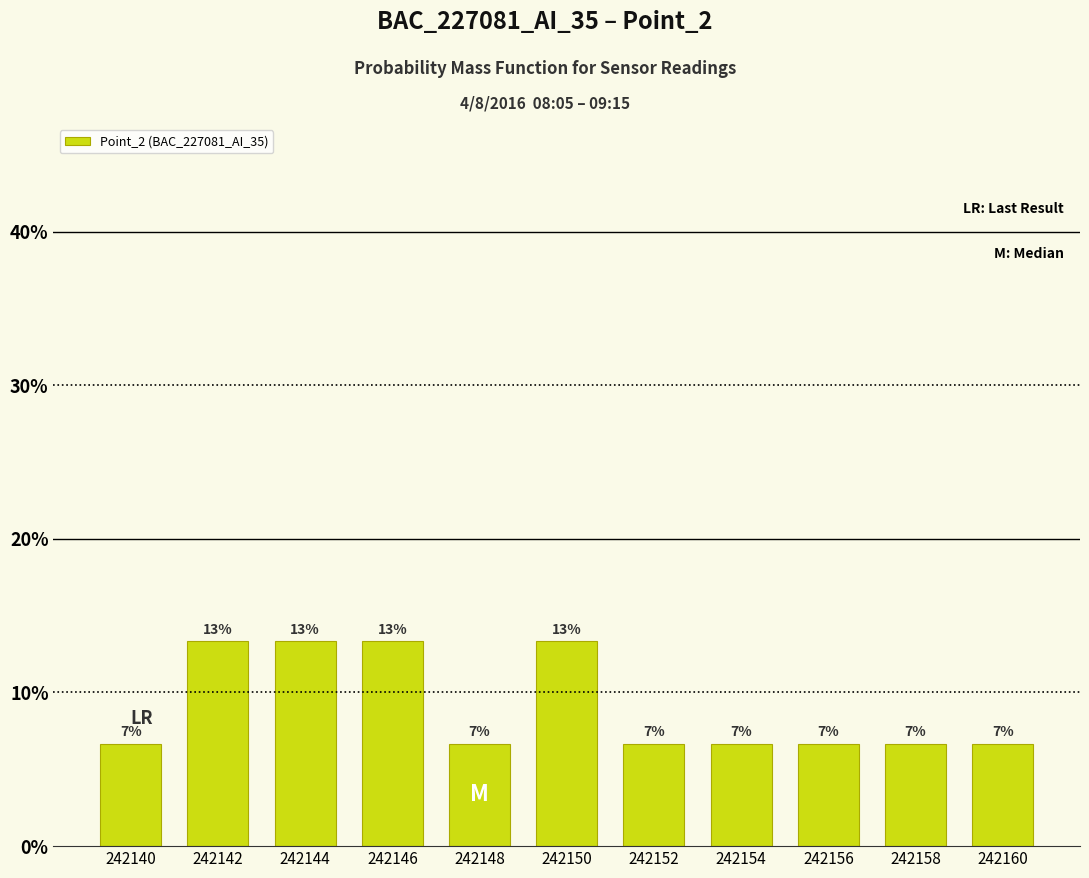

Does the chart contain any negative values?

No